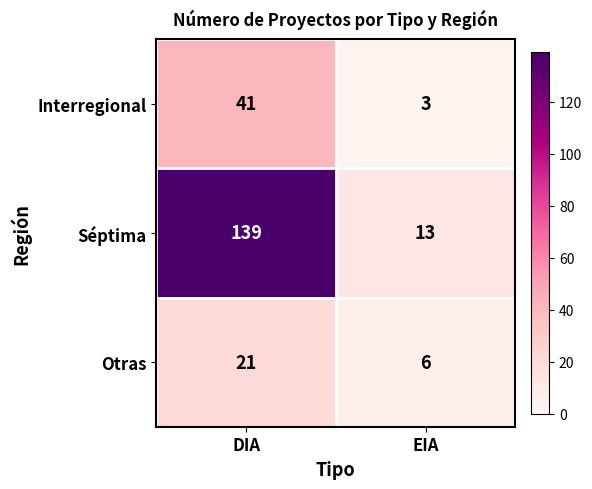

What is the minimum value shown in the chart?

3